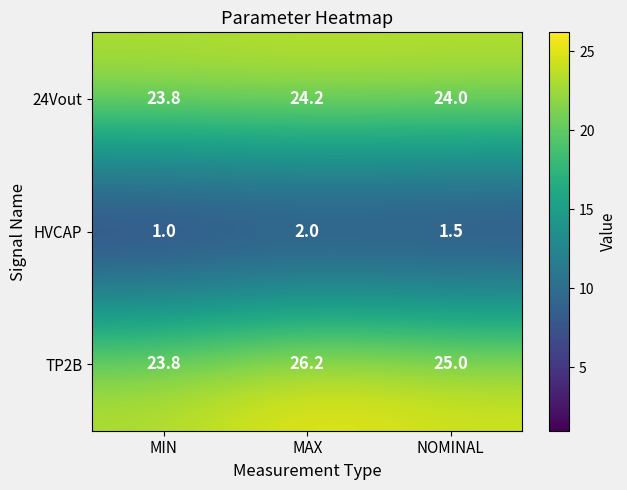

At which category does the chart reach its peak across all series?

MAX